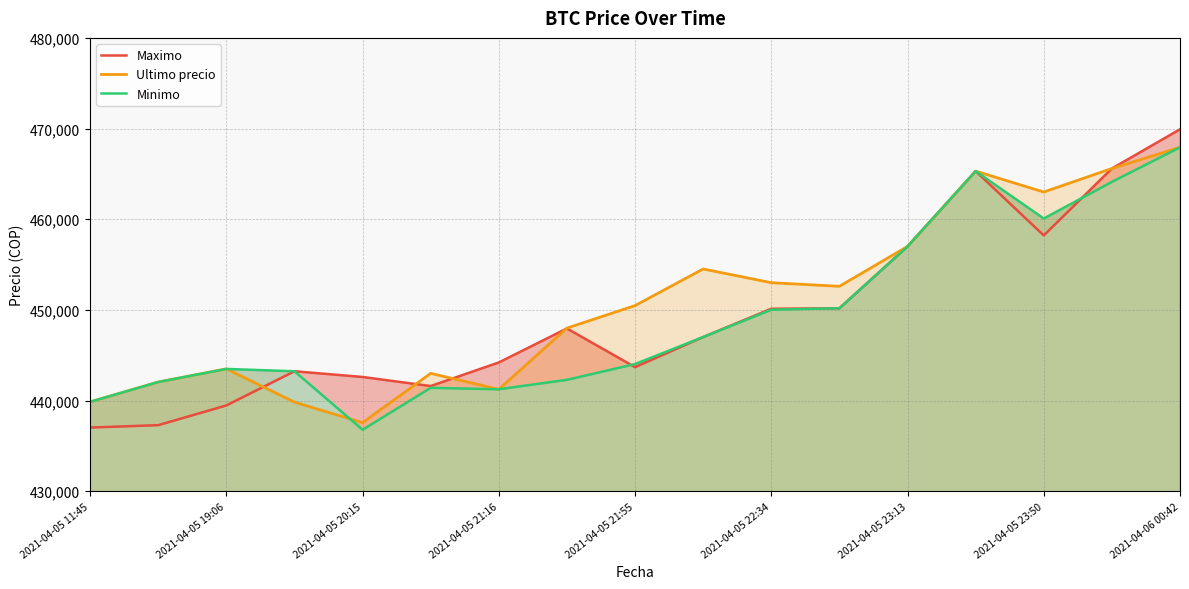

Where is Minimo nearest to the value 452355?

11